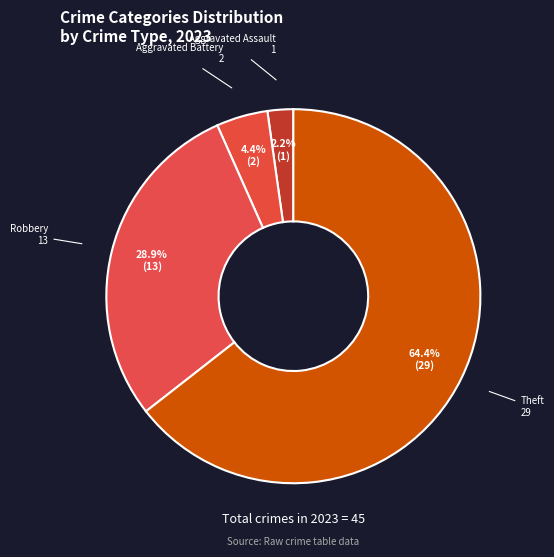

How many slices are in this pie chart?

4